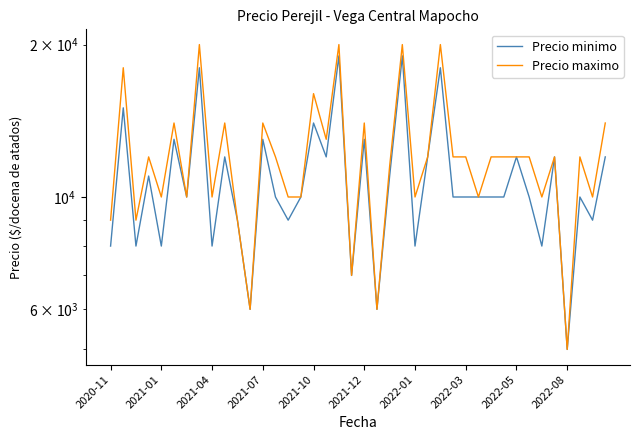

List the series in order of their peak value, lowest first.

Precio minimo, Precio maximo